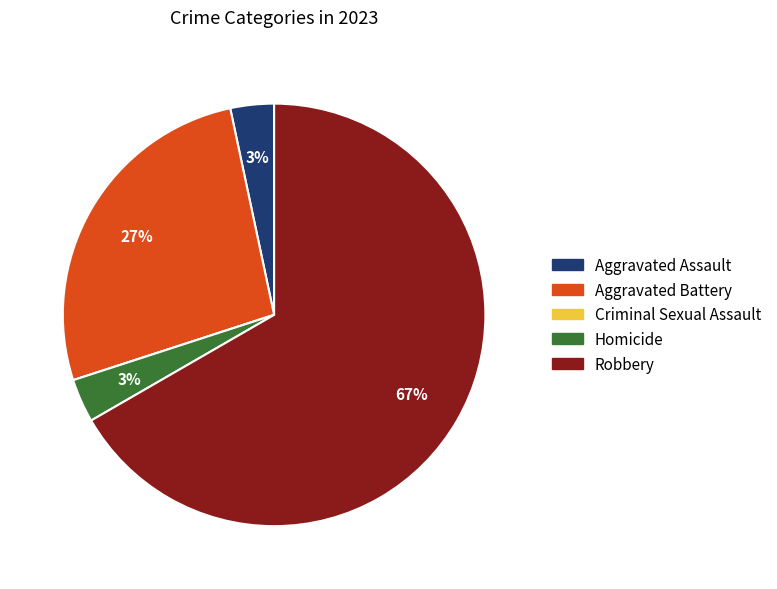

Which category accounts for the majority?

Robbery